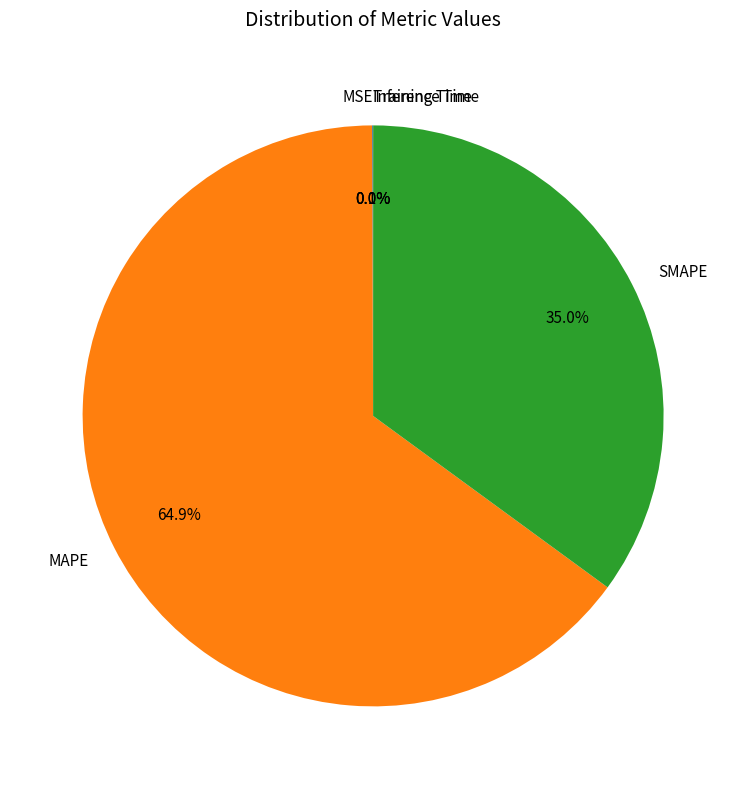

What portion of the pie excludes MAPE?

35.1%